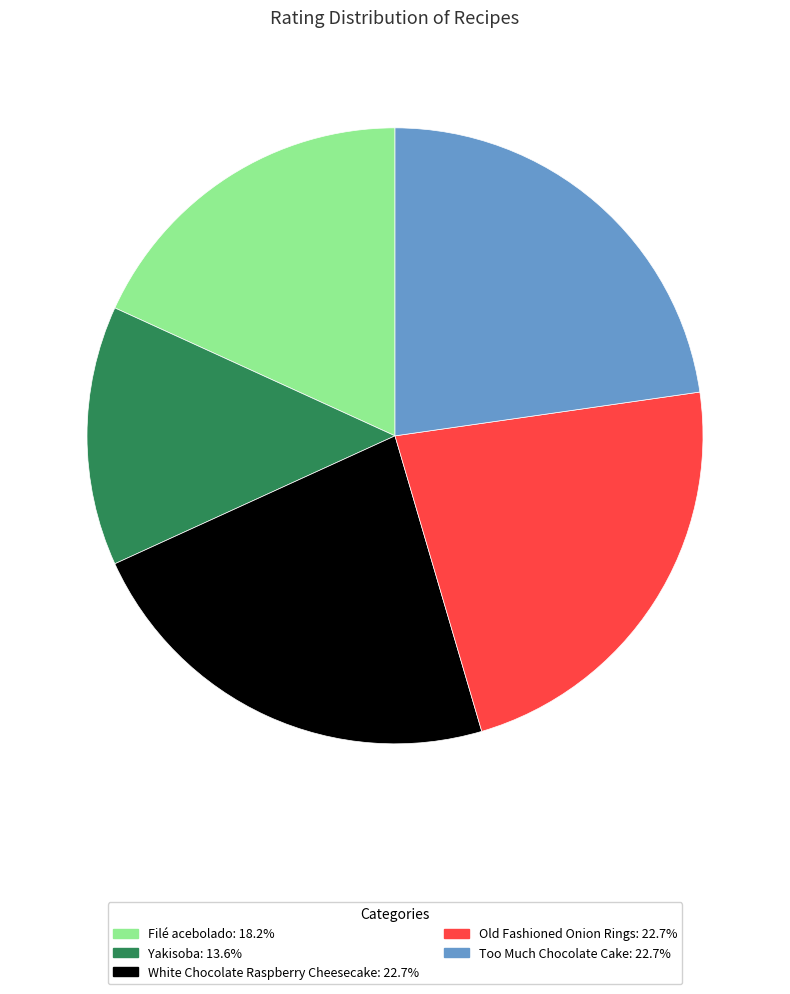

Is there a majority slice in this chart?

No